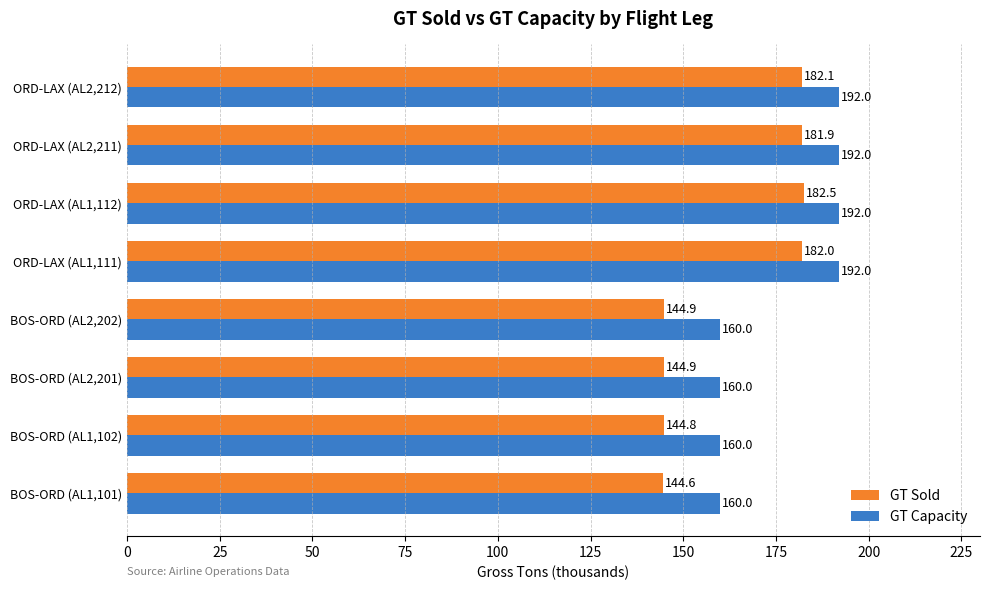

What are all the series names shown in the legend?

GT Sold, GT Capacity